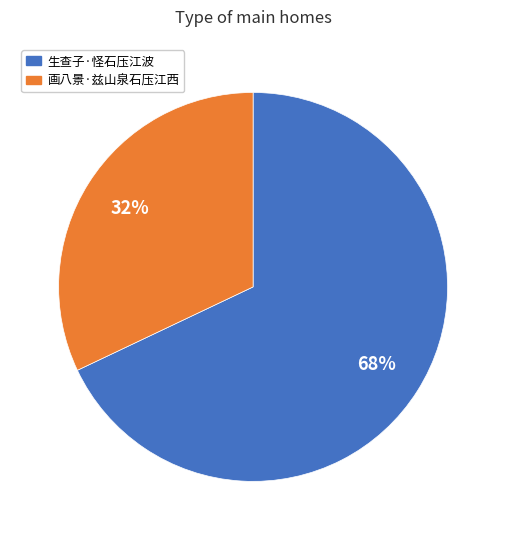

Is there any slice that represents more than half of the pie?

Yes